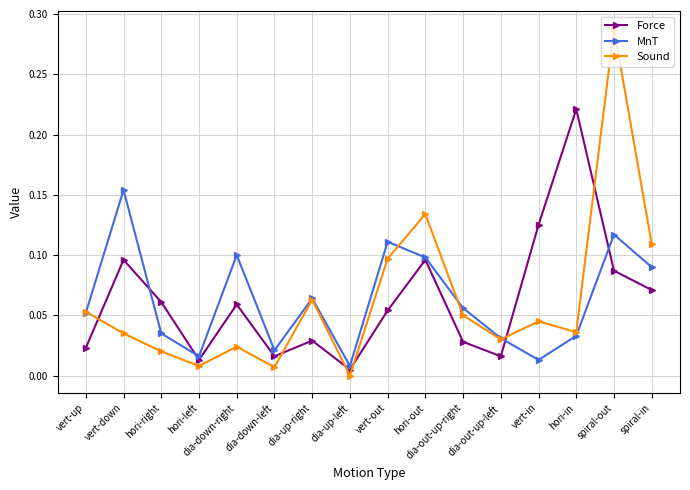

What position from the left is hori-out?

10